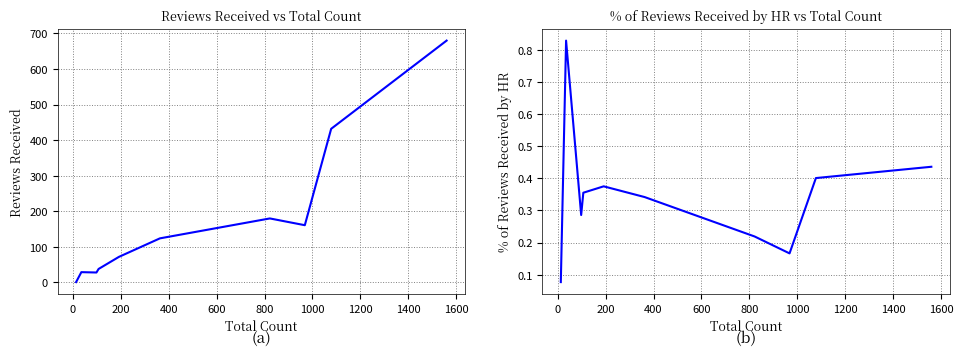

What is the sum of all Reviews Received values?

1745.0